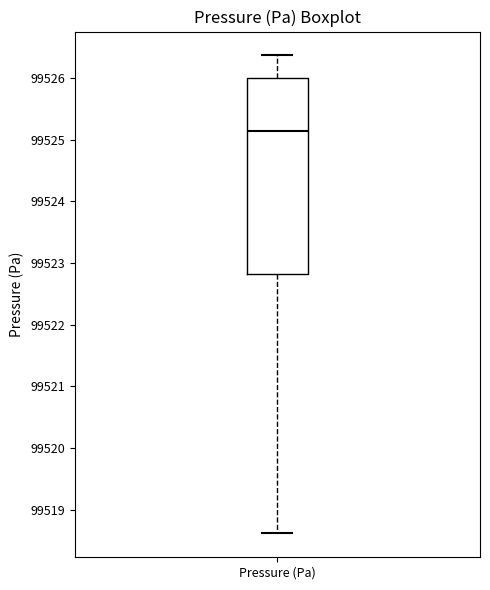

Read this box plot against the y-axis: the position of the median line, the range covered by the box, and the ends of both whiskers. The values are not printed on the chart, so give them approximately, as read against the axis.

median 99525.1, box 99522.8 to 99526.0, whiskers 99518.6 to 99526.4